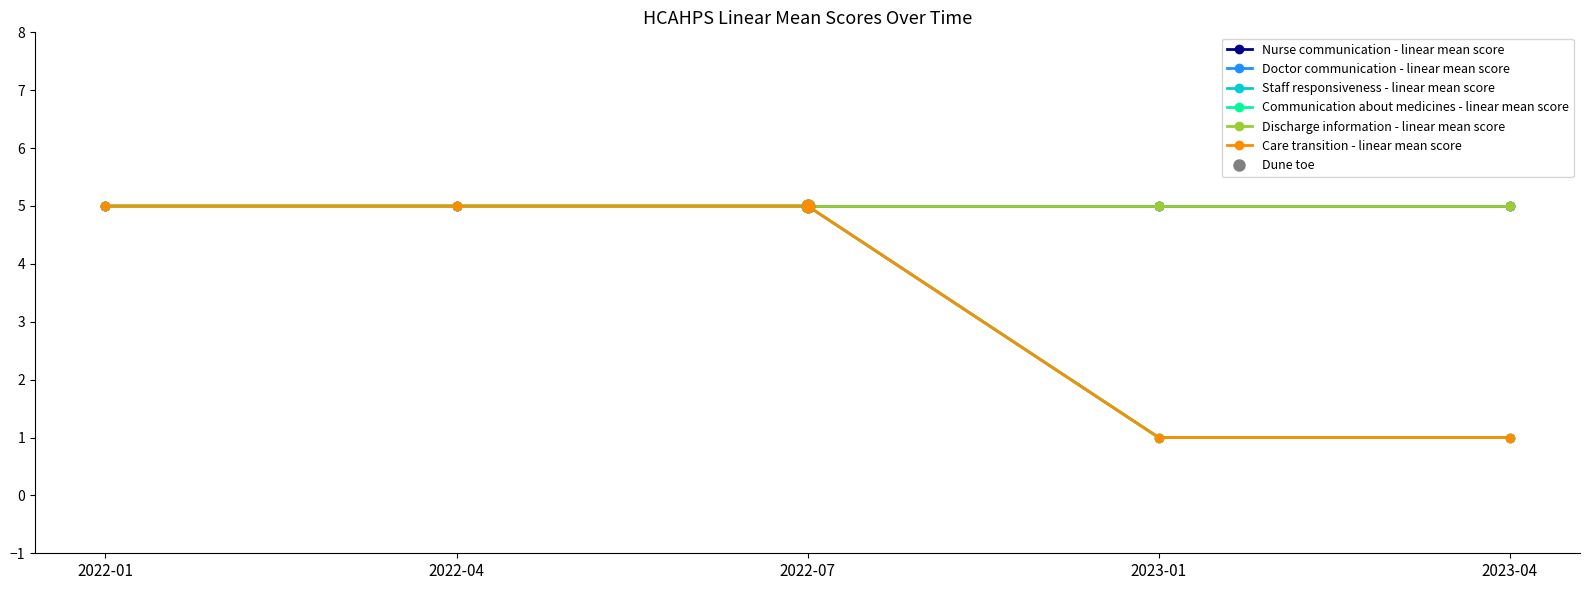

Is the value of Care transition - linear mean score at 2022-07 greater than the value of Doctor communication - linear mean score at 2023-01?

No